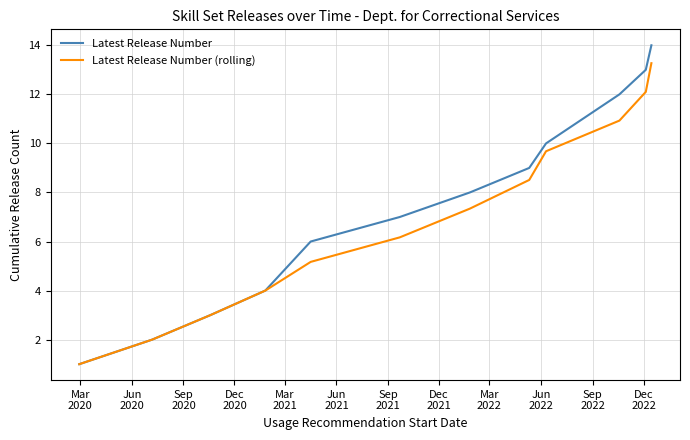

Which series has the largest range (max minus min)?

Latest Release Number